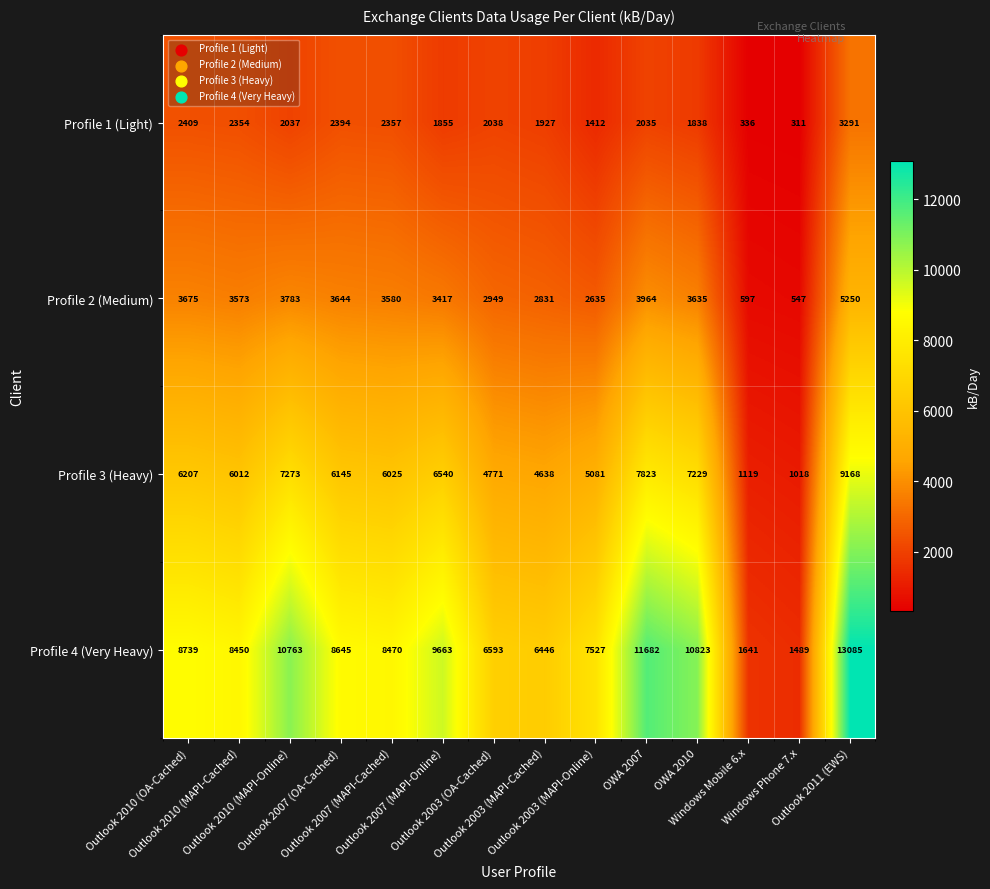

Which series has the widest spread of values?

Profile 4 (Very Heavy)